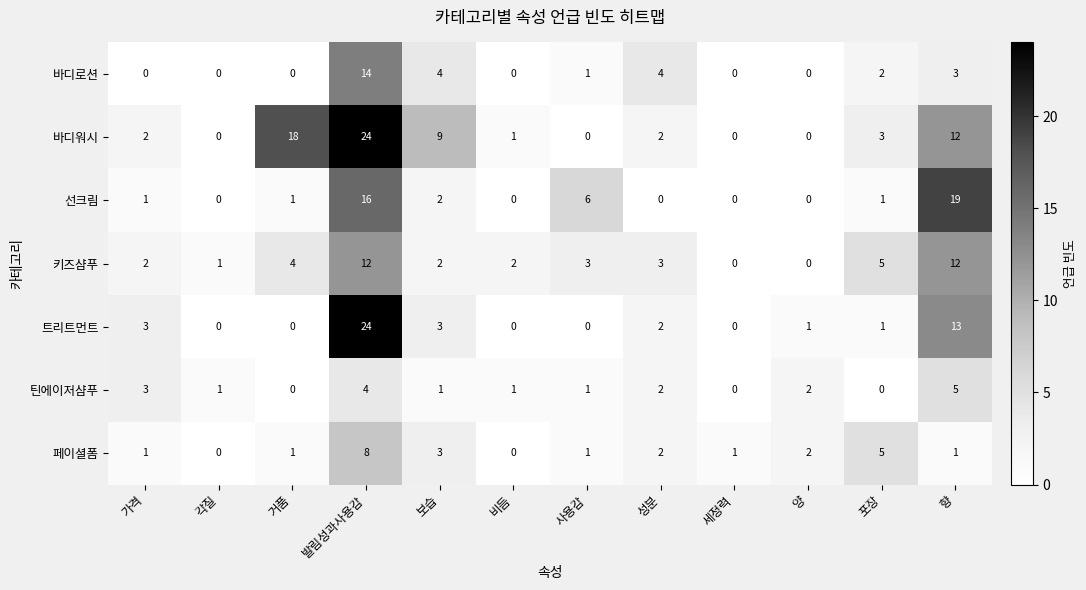

Is it true that 트리트먼트 equals -15 at 비듬?

False